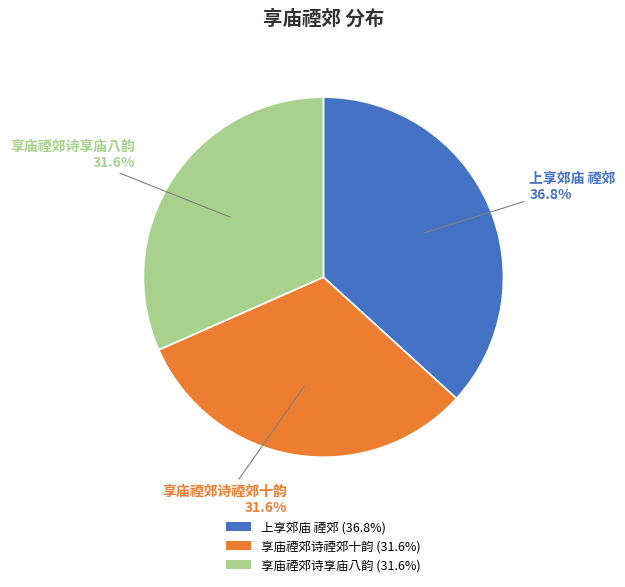

Which category has the biggest portion of the pie?

上享郊庙 禋郊